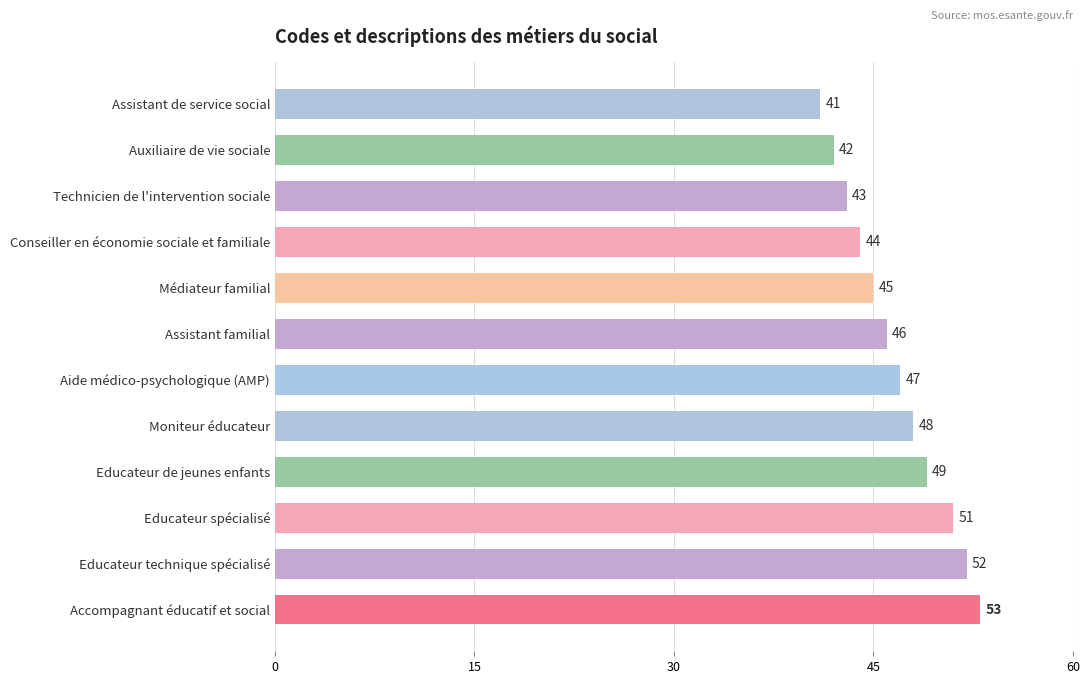

Which label corresponds to the largest value in the chart?

Accompagnant éducatif et social